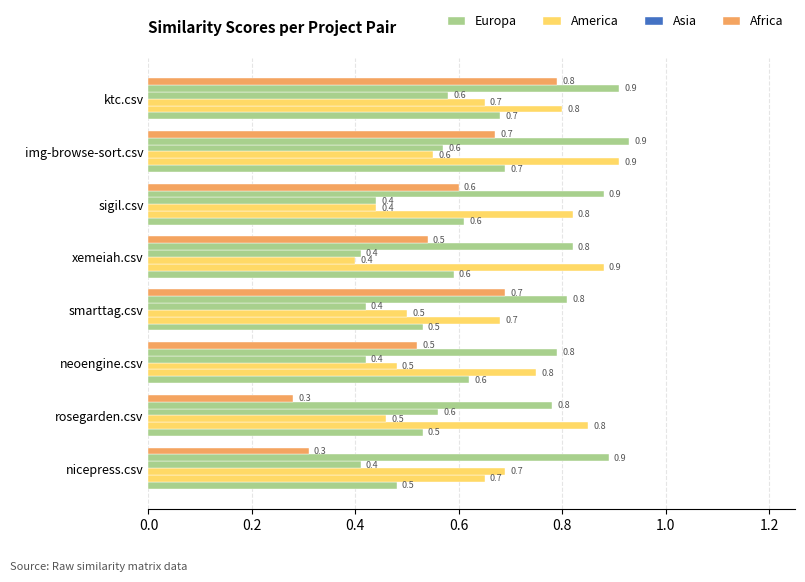

True or false: zscreen has a value of 0.3 at sigil.csv.

False